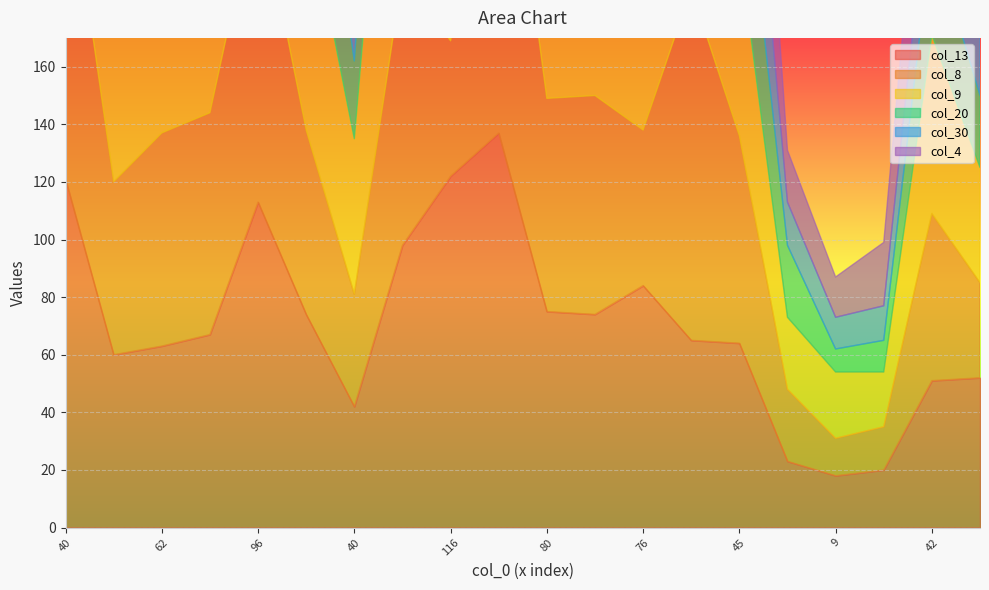

What is the difference between the second highest and minimum values in the col_4 series?

104